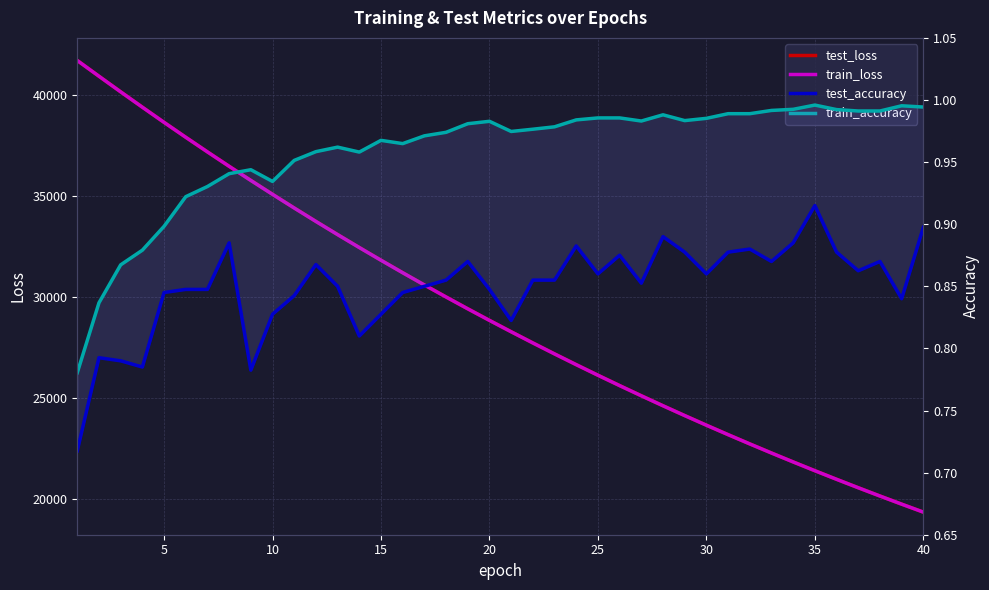

What are all the series names shown in the legend?

test_loss, train_loss, test_accuracy, train_accuracy